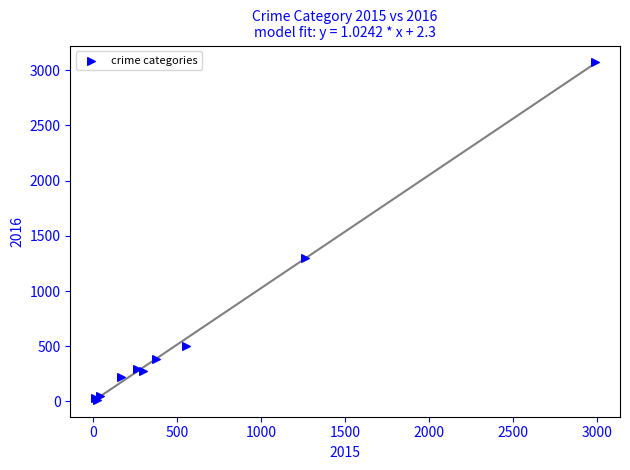

What Y value in the scatter plot is closest to 1542?

1297